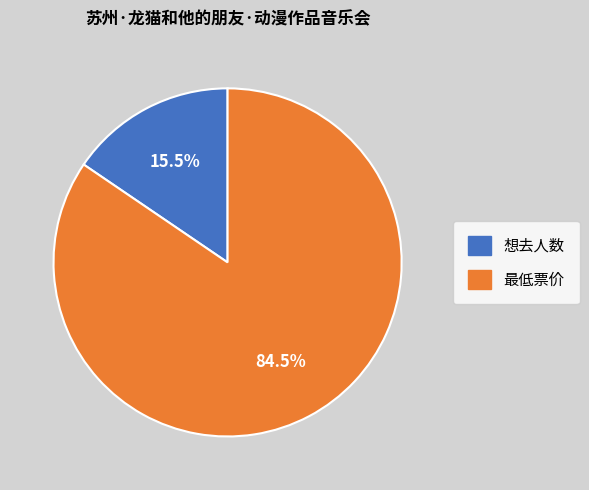

Rank the categories by value from highest to lowest.

最低票价, 想去人数